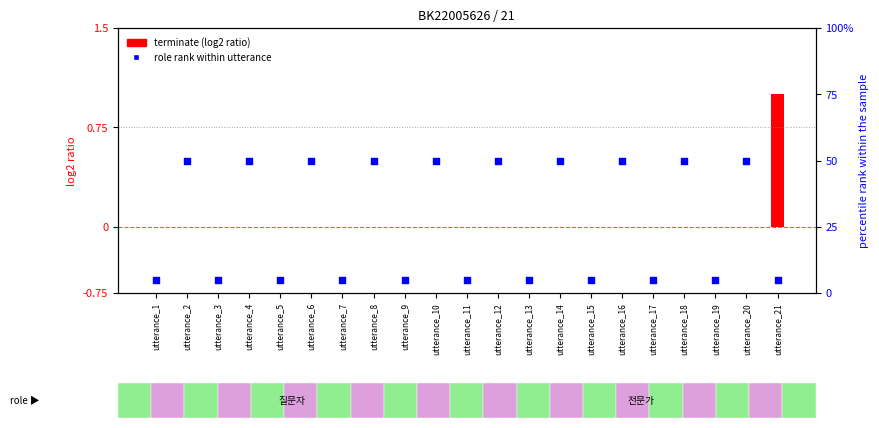

Which series reaches the maximum Y coordinate?

role rank